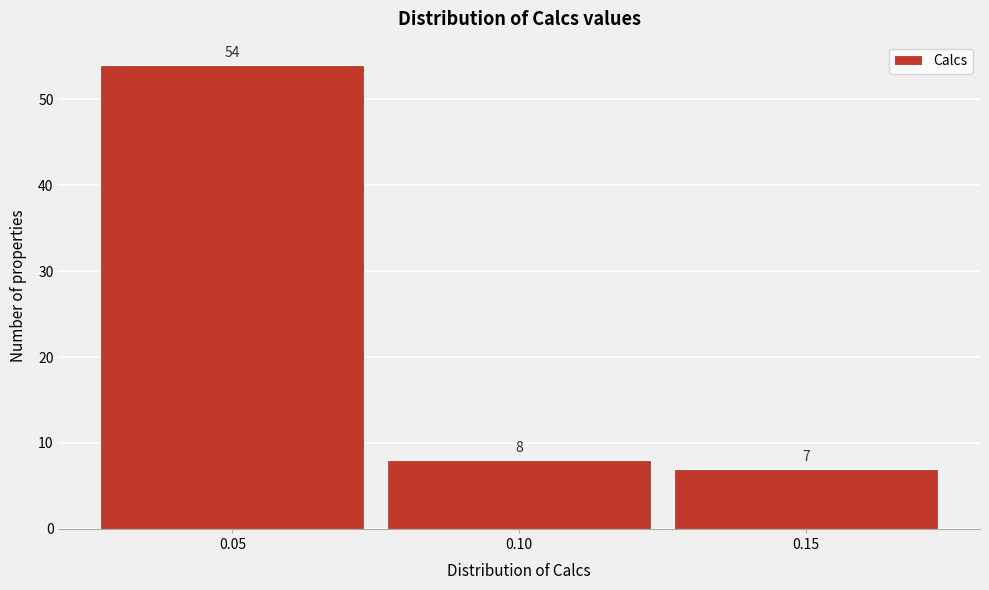

What is the height of the bar covering 0.025 to 0.075 on the x-axis?

54